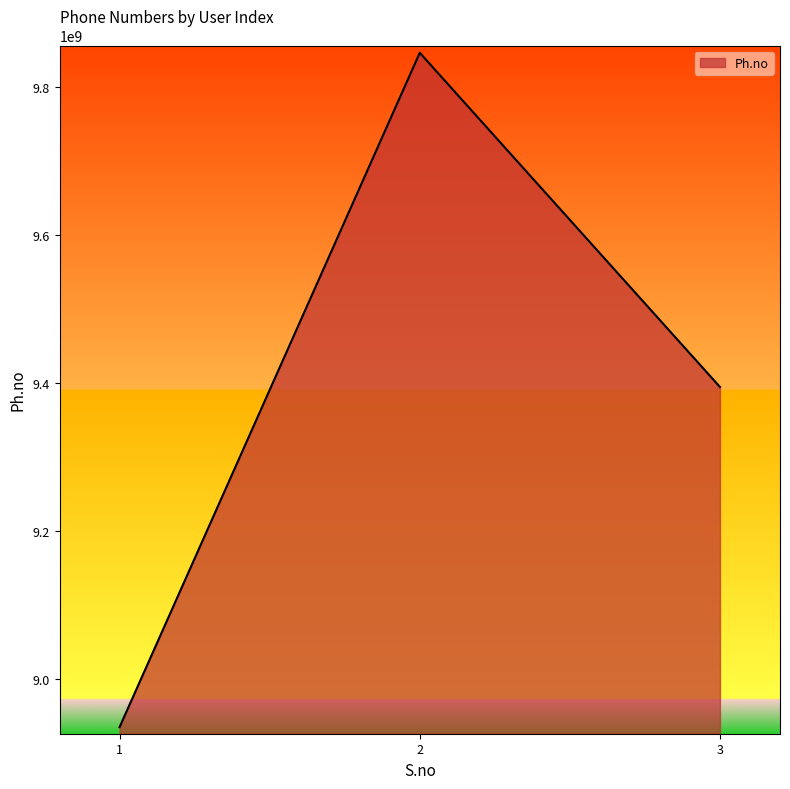

List the labels in order of value, smallest first.

1, 3, 2